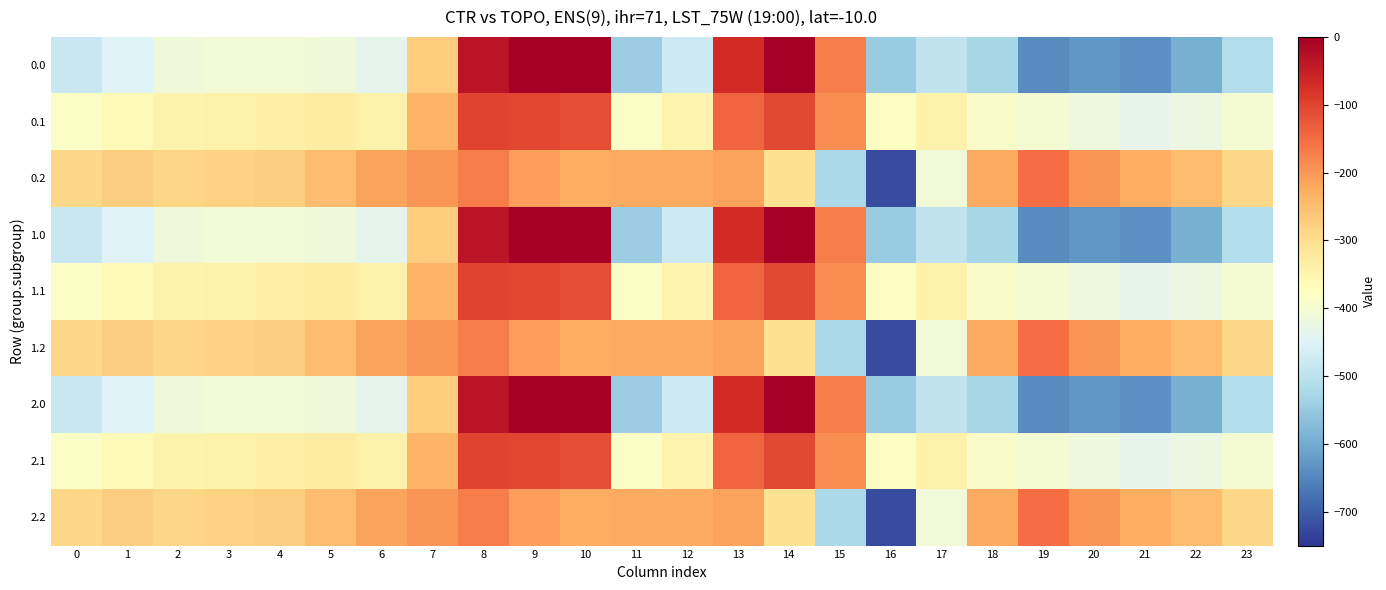

Reading right to left, transcribe all the data shown in this chart.

0.0: 23=-511.3	22=-592.3	21=-638.4	20=-629.9	19=-644.5	18=-529.6	17=-493.8	16=-545.4	15=-172.8	14=-0.3	13=-70.2	12=-477.2	11=-544.3	10=0.0	9=0.0	8=-35.0	7=-270.7	6=-435.0	5=-410.8	4=-404.9	3=-404.4	2=-410.3	1=-449.5	0=-482.0
0.1: 23=-399.4	22=-419.9	21=-432.4	20=-414.5	19=-399.7	18=-388.5	17=-340.1	16=-380.5	15=-190.4	14=-105.5	13=-141.2	12=-350.8	11=-384.7	10=-114.0	9=-104.8	8=-102.3	7=-234.9	6=-345.2	5=-329.5	4=-339.6	3=-342.7	2=-347.9	1=-361.1	0=-384.6
0.2: 23=-287.5	22=-247.4	21=-226.4	20=-199.2	19=-151.1	18=-223.1	17=-409.5	16=-721.2	15=-522.2	14=-301.9	13=-212.2	12=-224.3	11=-225.2	10=-228.0	9=-209.6	8=-169.5	7=-199.0	6=-216.4	5=-248.1	4=-274.4	3=-281.0	2=-285.5	1=-272.7	0=-287.1
1.0: 23=-511.3	22=-592.3	21=-638.4	20=-629.9	19=-644.5	18=-529.6	17=-493.8	16=-545.4	15=-172.8	14=-0.3	13=-70.2	12=-477.2	11=-544.3	10=0.0	9=0.0	8=-35.0	7=-270.7	6=-435.0	5=-410.8	4=-404.9	3=-404.4	2=-410.3	1=-449.5	0=-482.0
1.1: 23=-399.4	22=-419.9	21=-432.4	20=-414.5	19=-399.7	18=-388.5	17=-340.1	16=-380.5	15=-190.4	14=-105.5	13=-141.2	12=-350.8	11=-384.7	10=-114.0	9=-104.8	8=-102.3	7=-234.9	6=-345.2	5=-329.5	4=-339.6	3=-342.7	2=-347.9	1=-361.1	0=-384.6
1.2: 23=-287.5	22=-247.4	21=-226.4	20=-199.2	19=-151.1	18=-223.1	17=-409.5	16=-721.2	15=-522.2	14=-301.9	13=-212.2	12=-224.3	11=-225.2	10=-228.0	9=-209.6	8=-169.5	7=-199.0	6=-216.4	5=-248.1	4=-274.4	3=-281.0	2=-285.5	1=-272.7	0=-287.1
2.0: 23=-511.3	22=-592.3	21=-638.4	20=-629.9	19=-644.5	18=-529.6	17=-493.8	16=-545.4	15=-172.8	14=-0.3	13=-70.2	12=-477.2	11=-544.3	10=0.0	9=0.0	8=-35.0	7=-270.7	6=-435.0	5=-410.8	4=-404.9	3=-404.4	2=-410.3	1=-449.5	0=-482.0
2.1: 23=-399.4	22=-419.9	21=-432.4	20=-414.5	19=-399.7	18=-388.5	17=-340.1	16=-380.5	15=-190.4	14=-105.5	13=-141.2	12=-350.8	11=-384.7	10=-114.0	9=-104.8	8=-102.3	7=-234.9	6=-345.2	5=-329.5	4=-339.6	3=-342.7	2=-347.9	1=-361.1	0=-384.6
2.2: 23=-287.5	22=-247.4	21=-226.4	20=-199.2	19=-151.1	18=-223.1	17=-409.5	16=-721.2	15=-522.2	14=-301.9	13=-212.2	12=-224.3	11=-225.2	10=-228.0	9=-209.6	8=-169.5	7=-199.0	6=-216.4	5=-248.1	4=-274.4	3=-281.0	2=-285.5	1=-272.7	0=-287.1